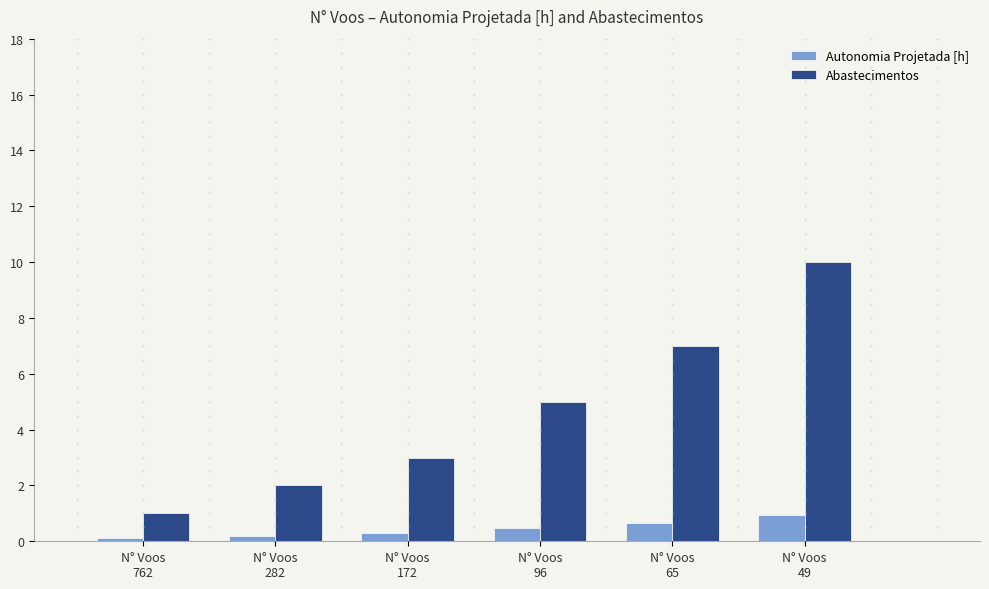

Reading left to right, extract all data points from this chart.

Autonomia Projetada [h]: N° Voos
762=0.1	N° Voos
282=0.2	N° Voos
172=0.3	N° Voos
96=0.5	N° Voos
65=0.7	N° Voos
49=0.9
Abastecimentos: N° Voos
762=1.0	N° Voos
282=2.0	N° Voos
172=3.0	N° Voos
96=5.0	N° Voos
65=7.0	N° Voos
49=10.0